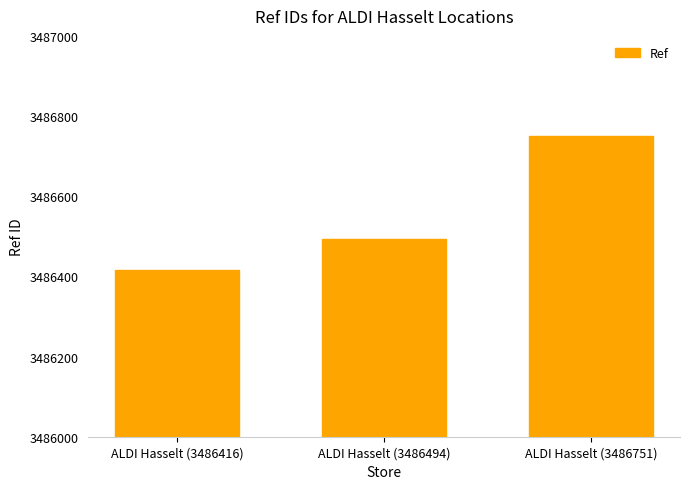

What is the approximate value at ALDI Hasselt (3486494)?

3486494